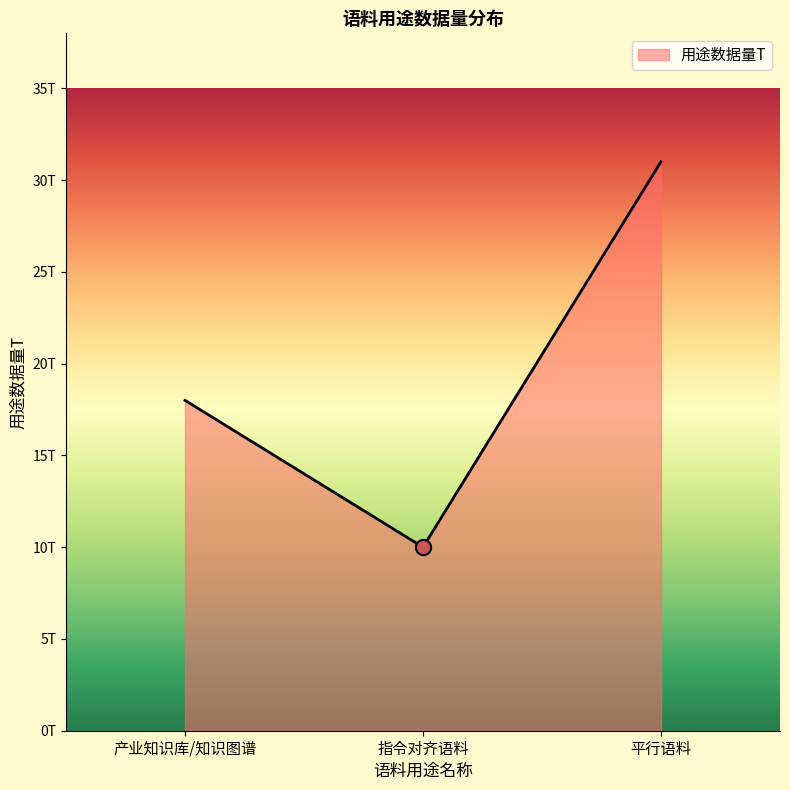

Is this an area chart (filled region under the line)?

Yes